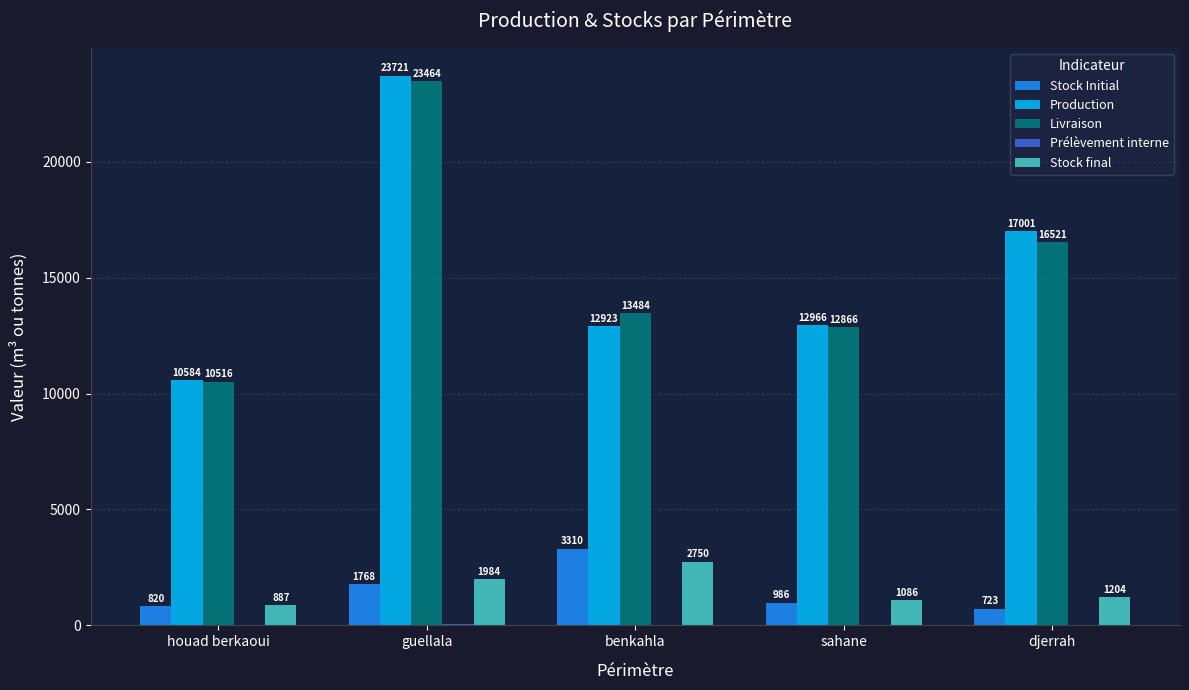

The Production series shows 17001.2 at djerrah. True or false?

True